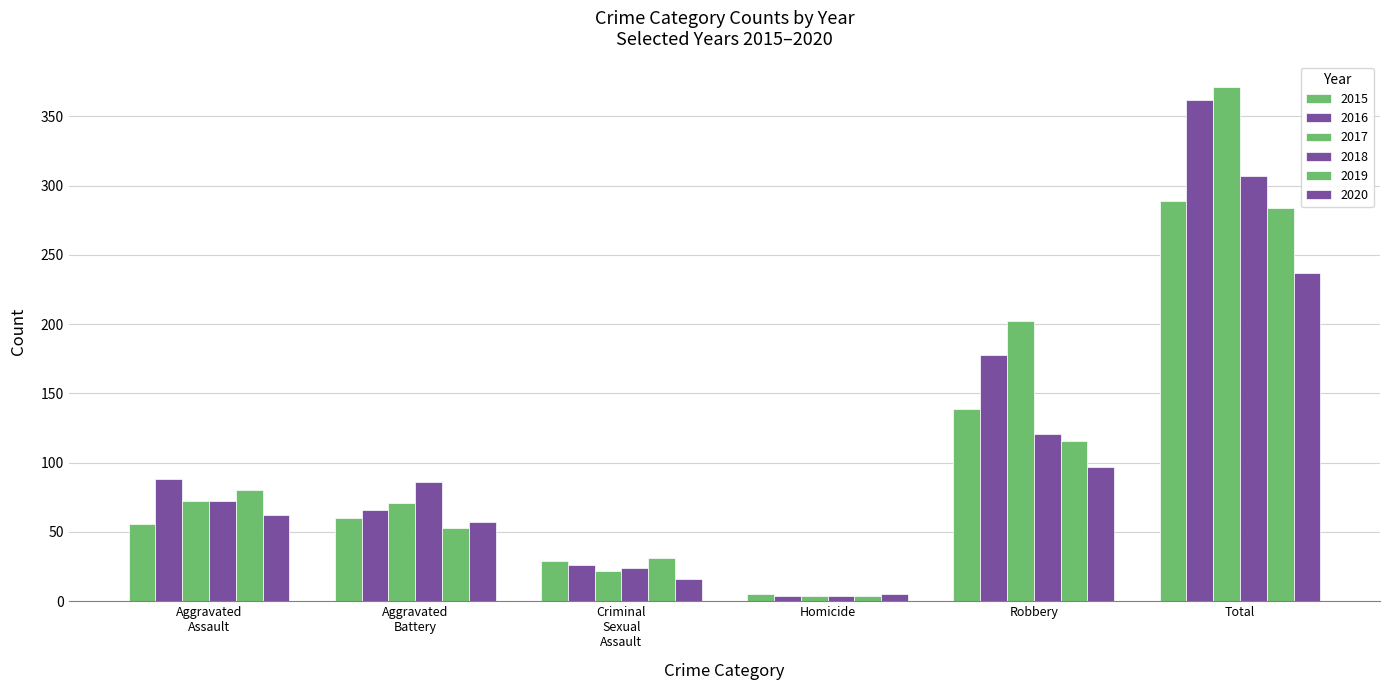

Reading left to right, extract all data points from this chart.

2015: 56	60	29	5	139	289
2016: 88	66	26	4	178	362
2017: 72	71	22	4	202	371
2018: 72	86	24	4	121	307
2019: 80	53	31	4	116	284
2020: 62	57	16	5	97	237